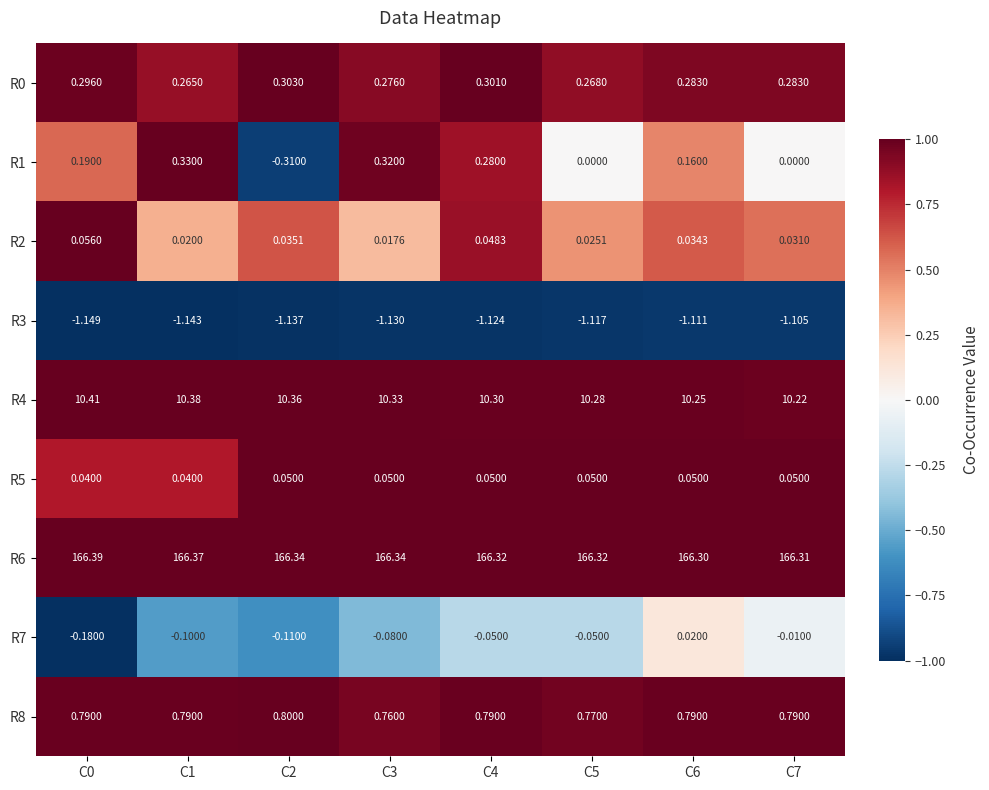

Is the value of R5 at C5 greater than the value of R0 at C0?

No